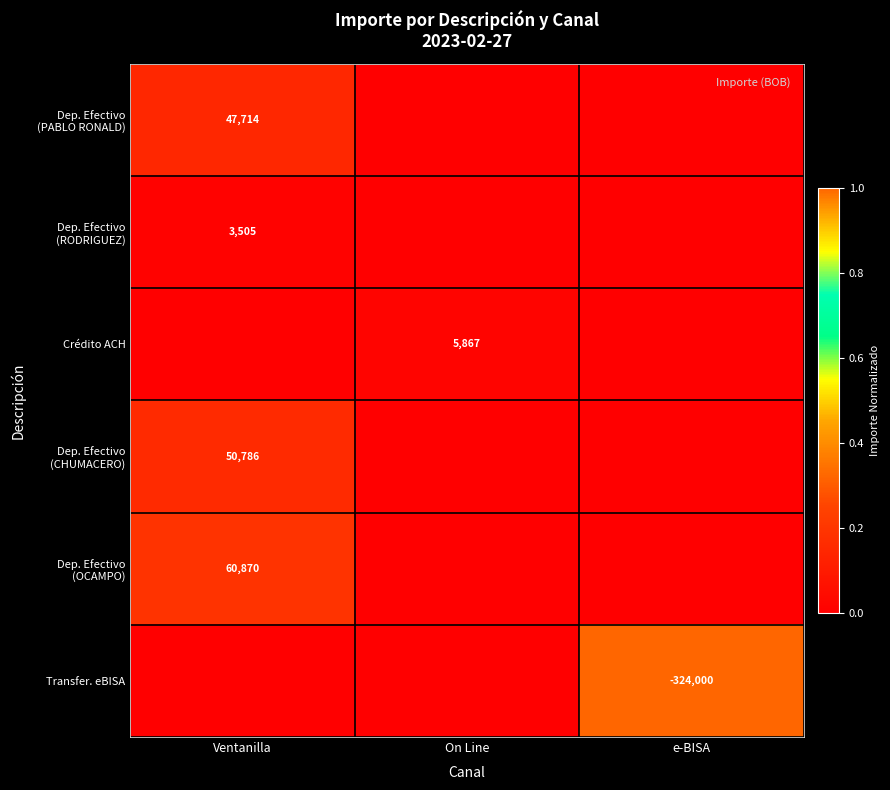

True or false: Crédito ACH has a value of 5867 at On Line.

True